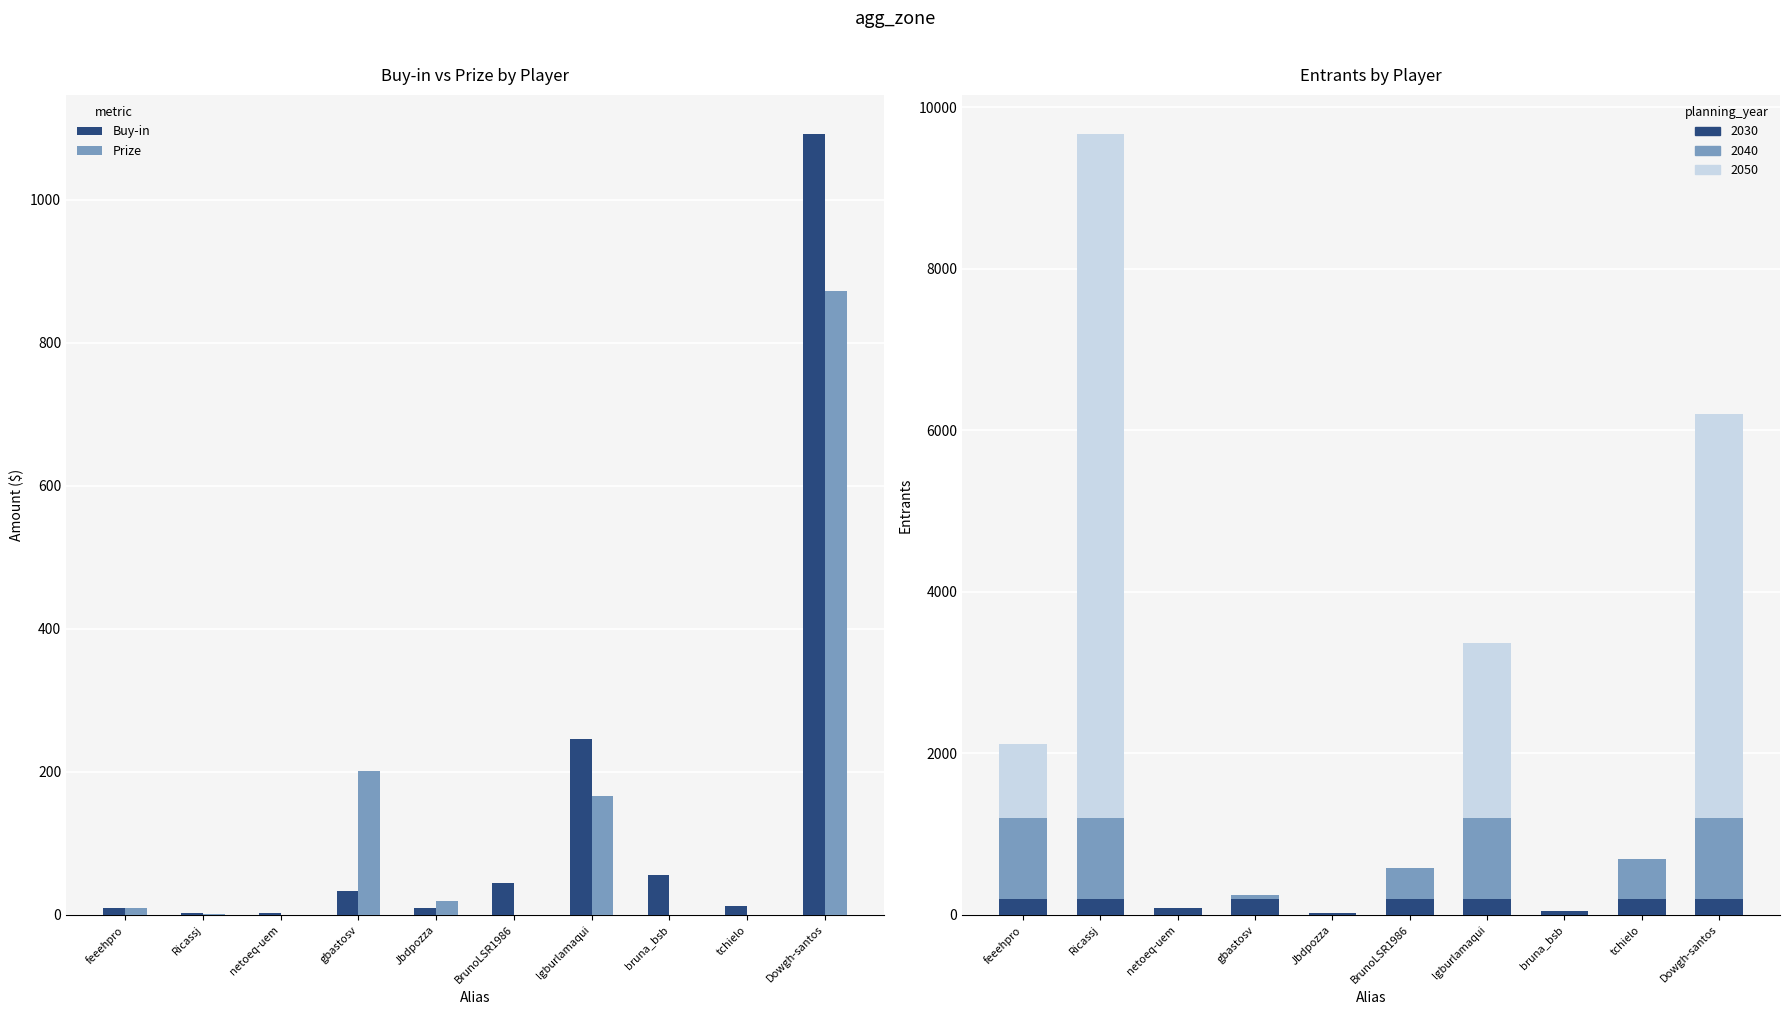

What is the maximum value for Prize?

872.5